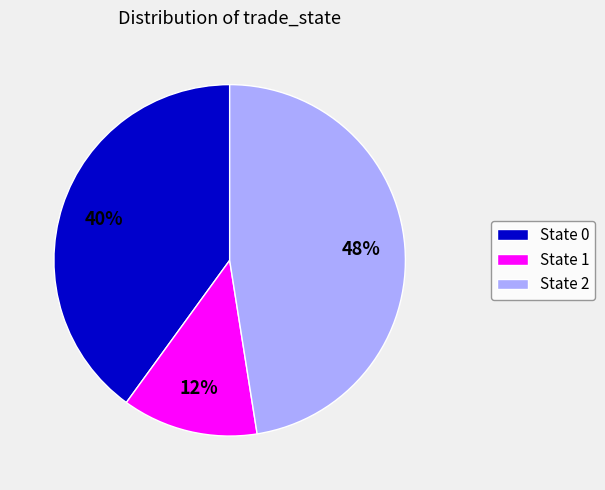

True or false: State 0 accounts for 35% of the total.

False